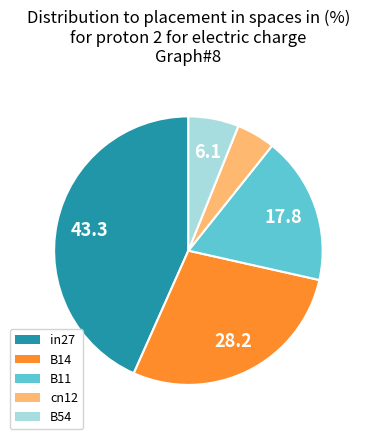

Which slice is the smallest?

cn12